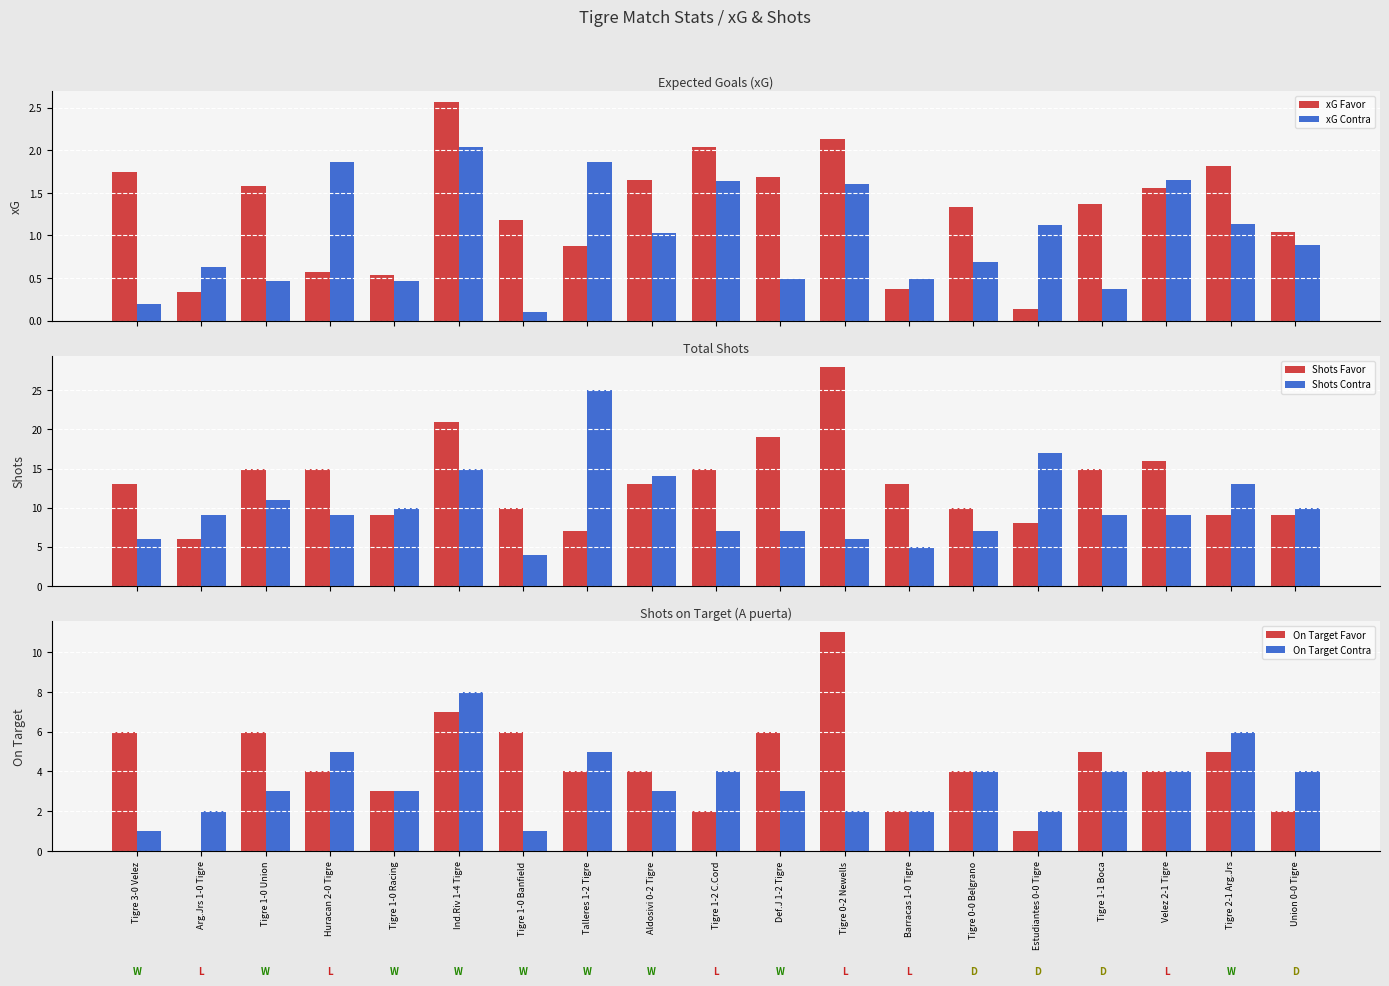

Which series has the largest total across all categories?

Shots Favor